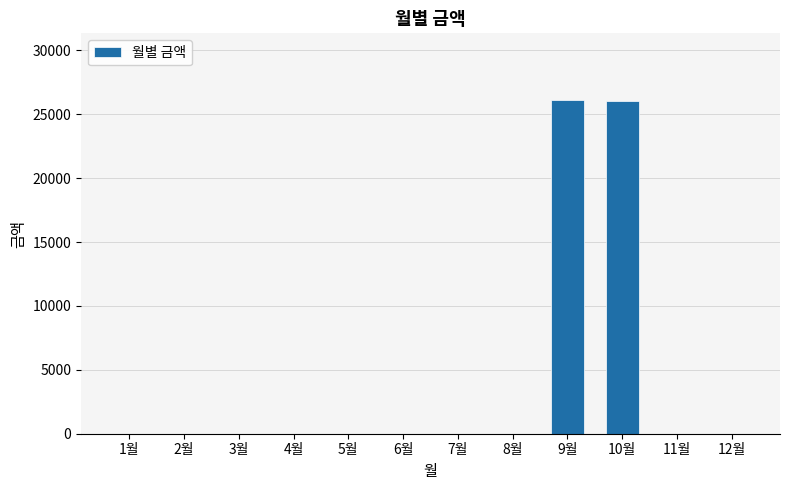

Is it true that the value at 6월 is 0?

True